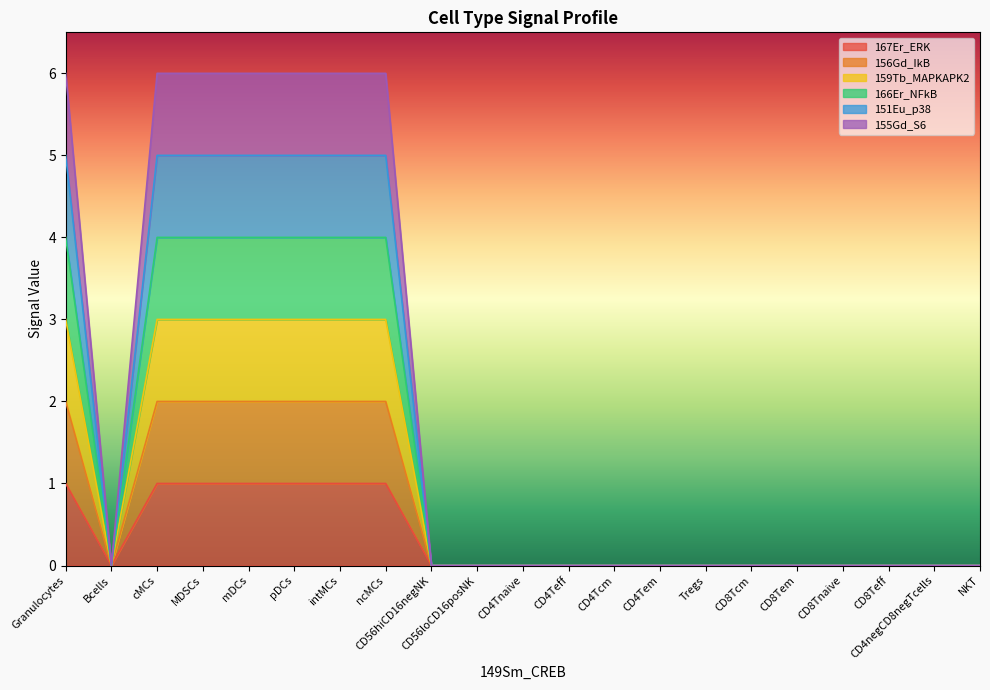

Which label corresponds to the largest value in the chart?

Granulocytes